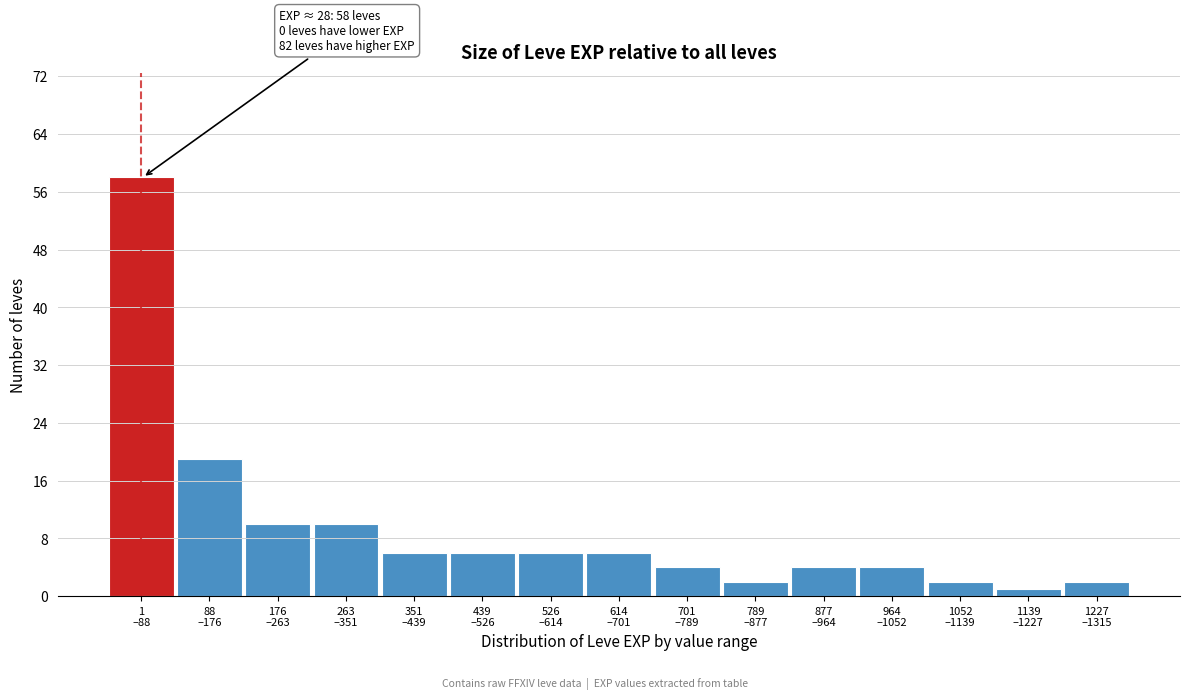

Reading left to right, transcribe all the data shown in this chart.

58	19	10	10	6	6	6	6	4	2	4	4	2	1	2